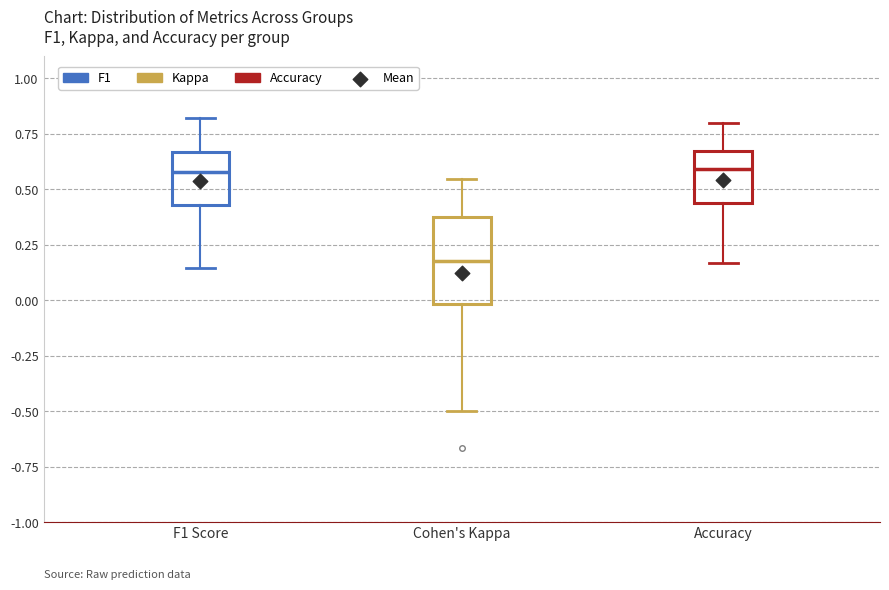

Reading left to right, read every box against the y-axis: the position of its median line, the range the box covers, and the ends of its whiskers. The values are not printed on the chart, so give them approximately, as read against the axis.

F1 Score: median 0.60, box 0.45 to 0.65, whiskers 0.15 to 0.80
Cohen's Kappa: median 0.20, box 0.00 to 0.35, whiskers -0.50 to 0.55
Accuracy: median 0.60, box 0.45 to 0.65, whiskers 0.15 to 0.80